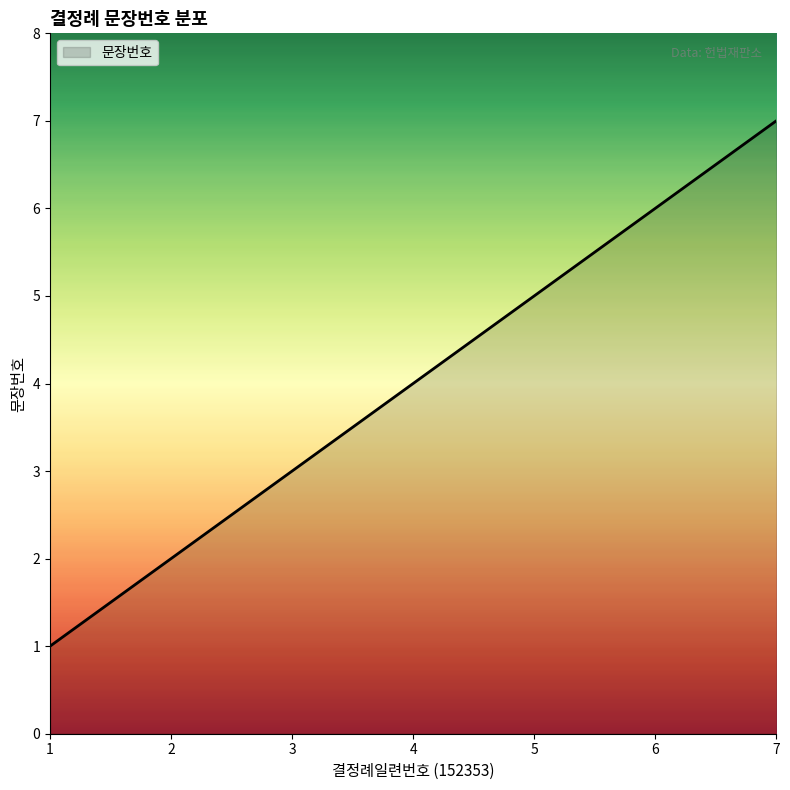

Reading left to right, transcribe all the data shown in this chart.

1=1	2=2	3=3	4=4	5=5	6=6	7=7